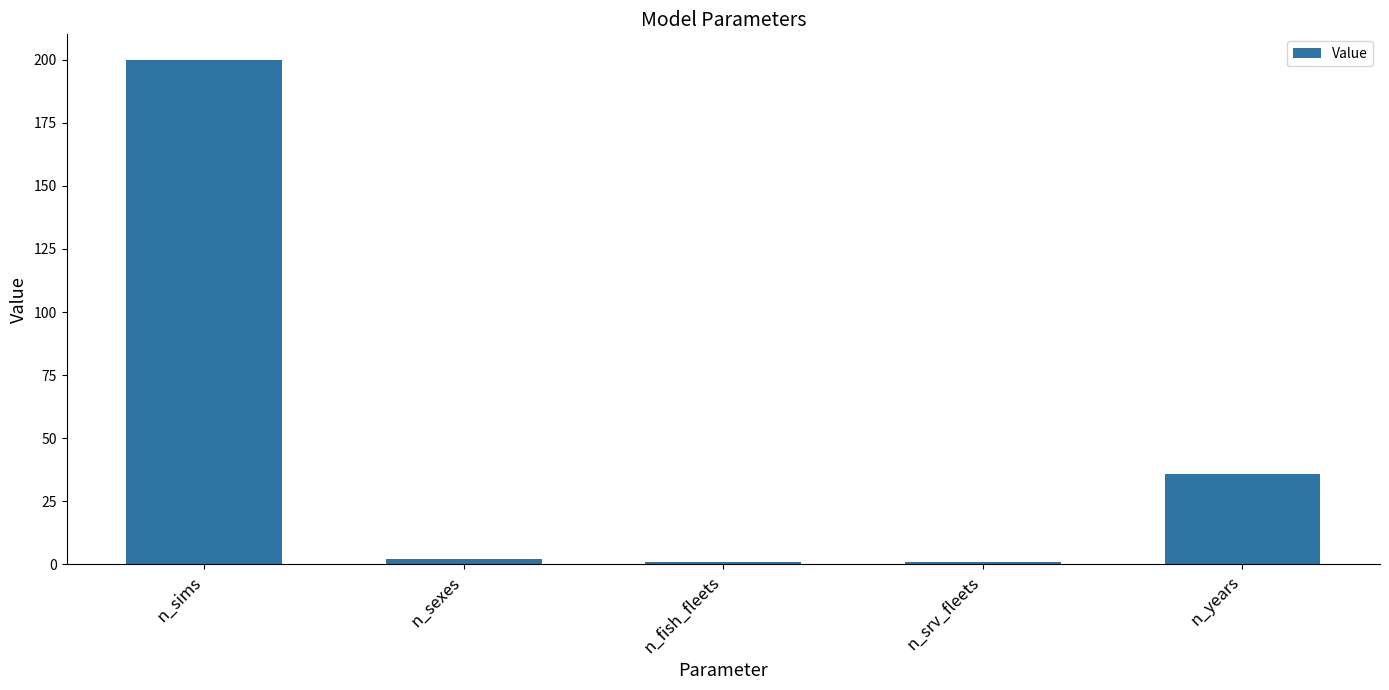

At which label is the value closest to 100?

n_years